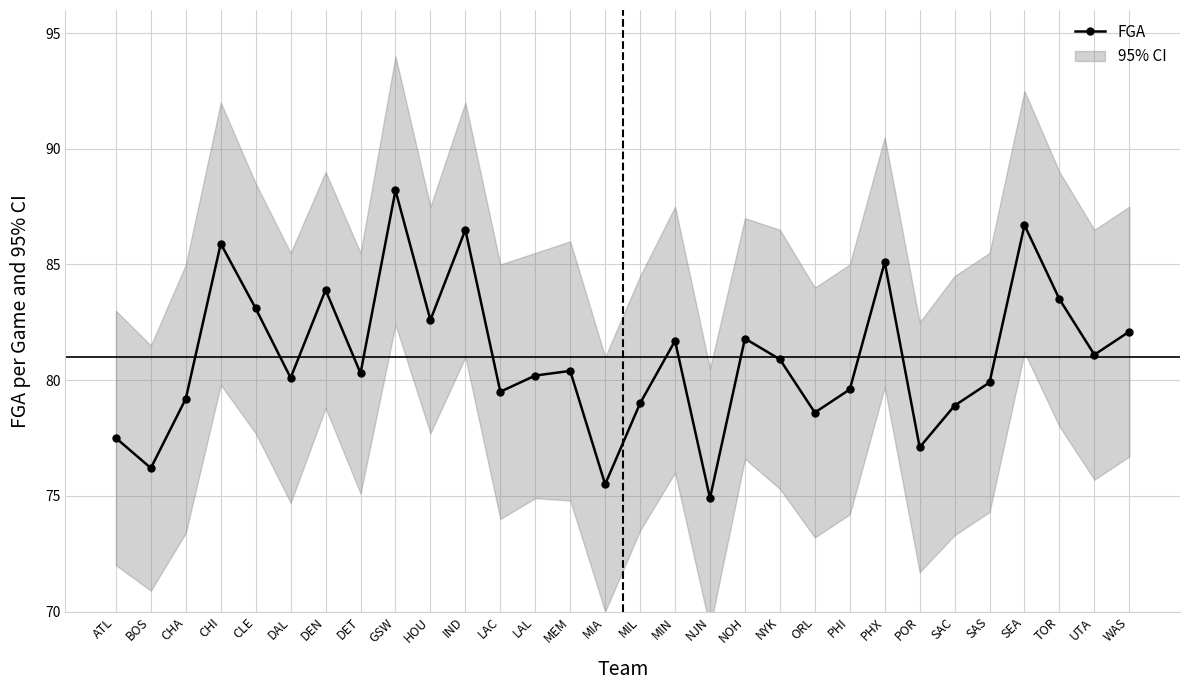

Approximately how many times larger is the value at MIL compared to CHA?

1.0